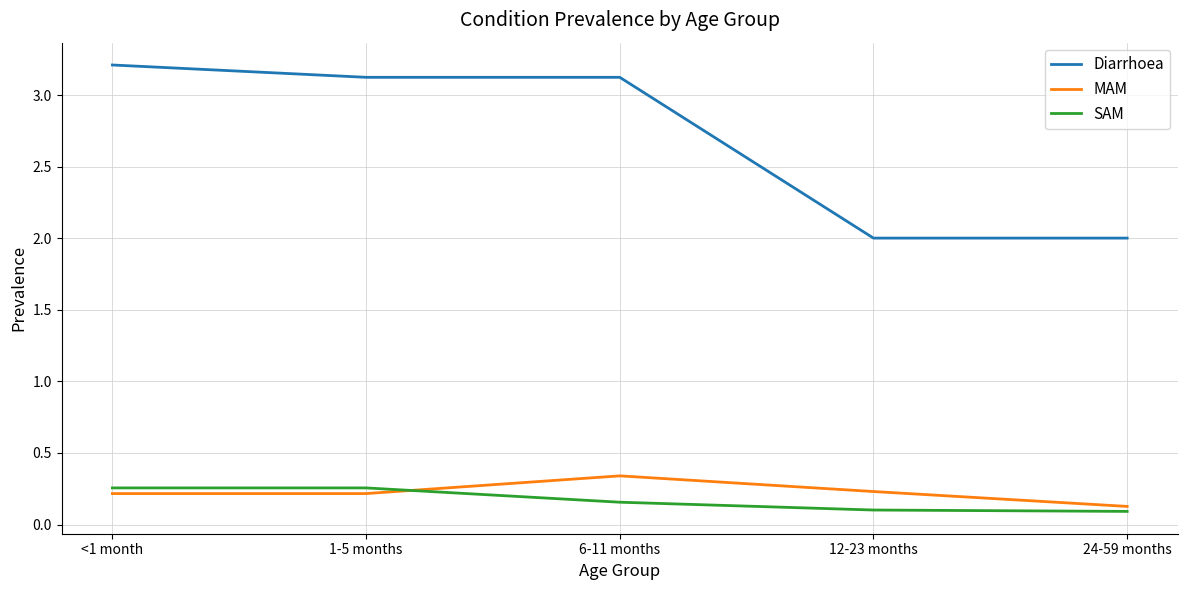

How many interior local peaks does the MAM series have?

1